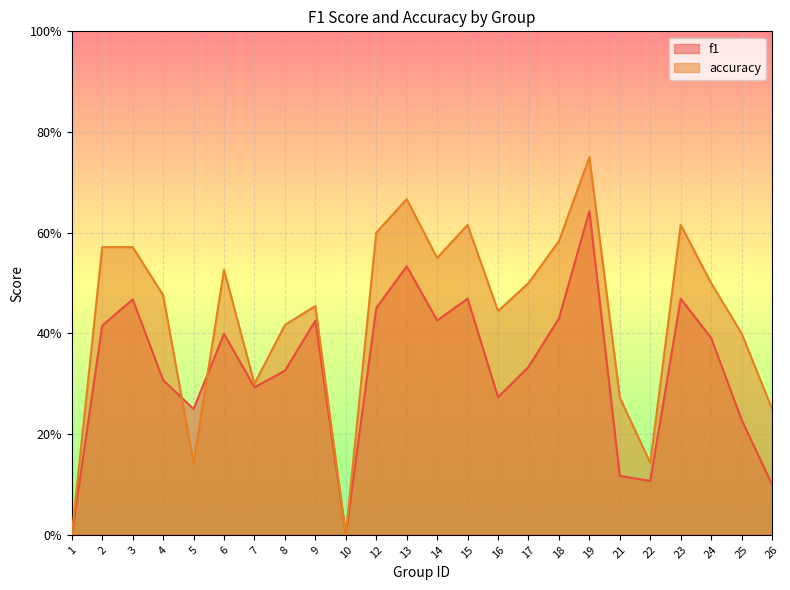

Between 19 and 14, which is larger?

19